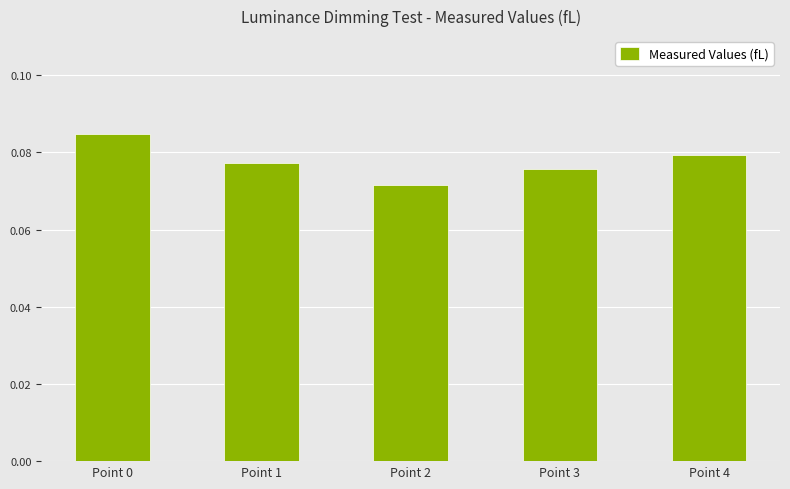

List the labels in order of value, smallest first.

Point 2, Point 3, Point 1, Point 4, Point 0